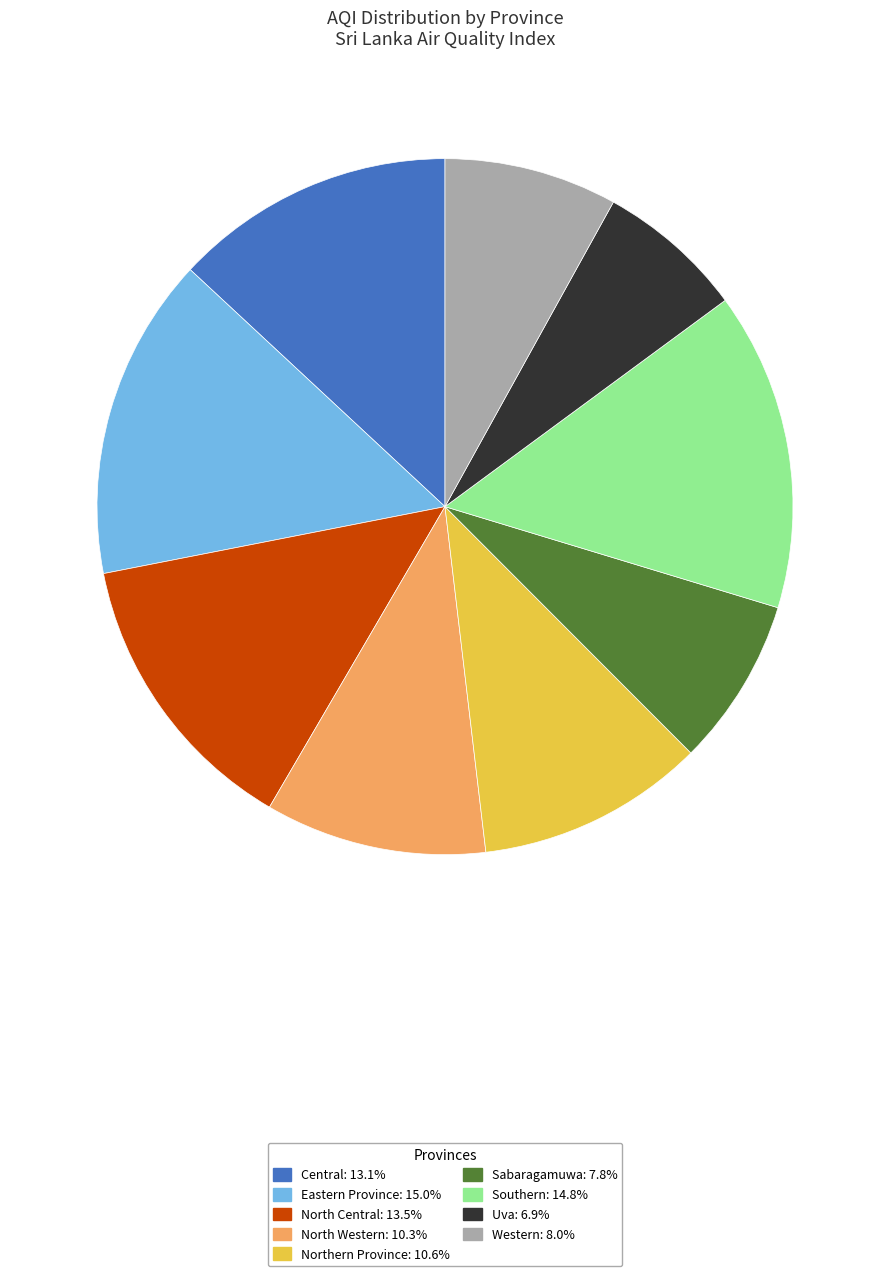

Does any single category account for the majority?

No